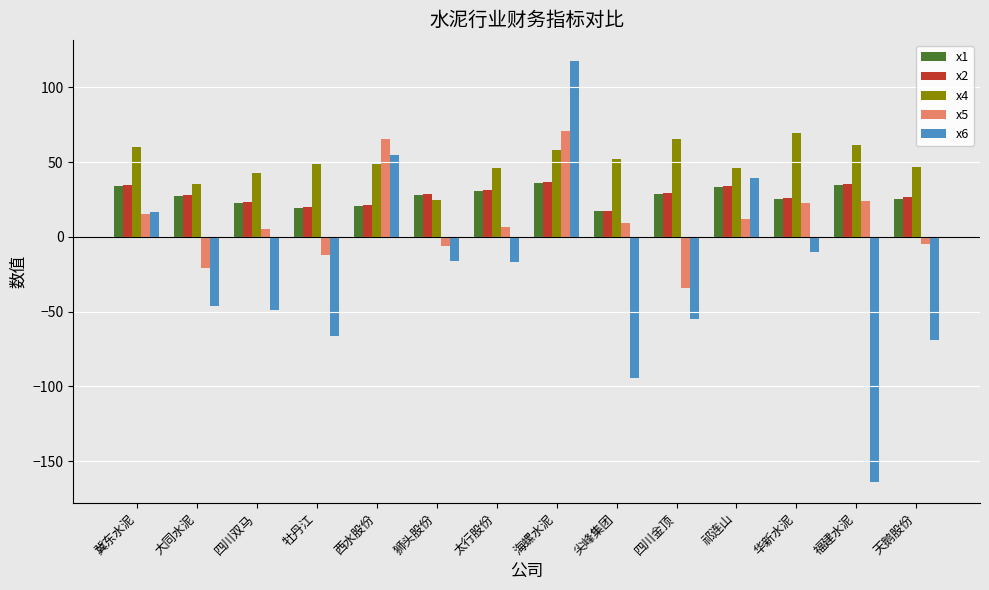

What is the smallest value displayed?

-164.0